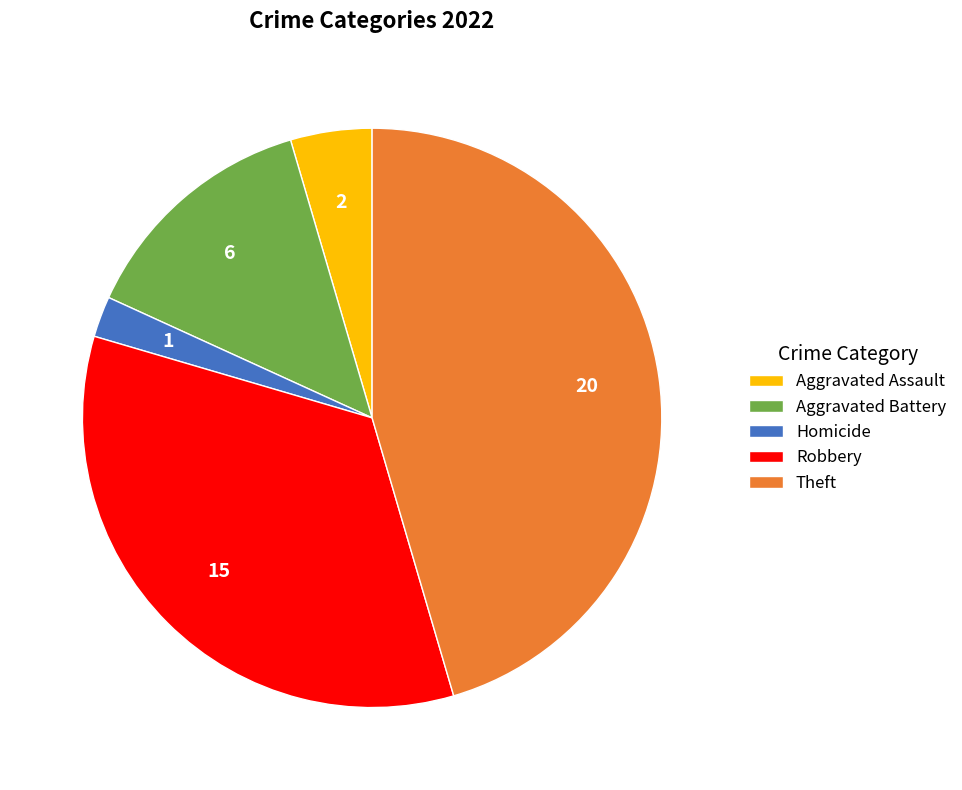

Is the sum of Homicide and Theft greater than half?

No